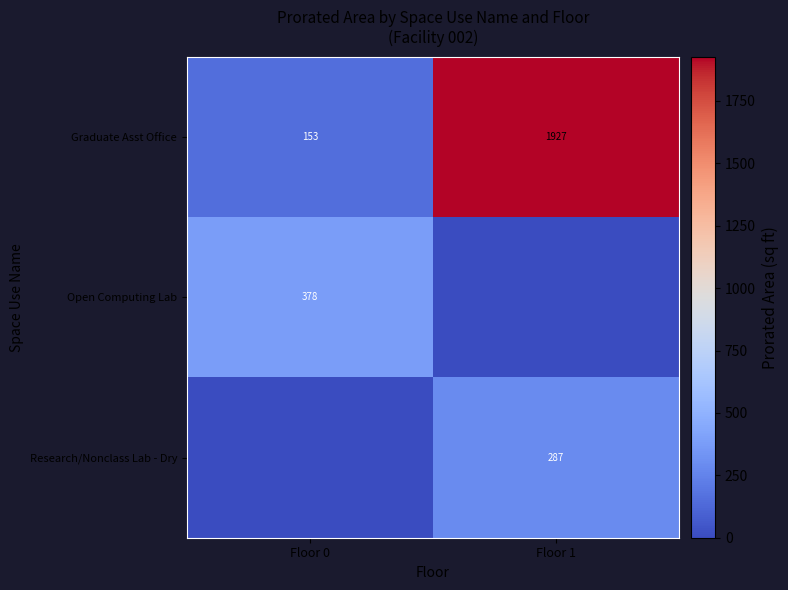

What is the total value across all series at Floor 1?

2214.0